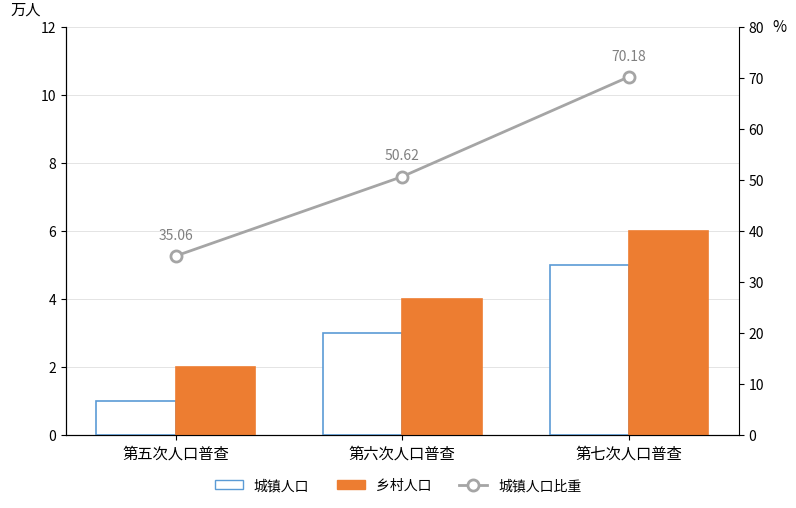

Which series has the largest range (max minus min)?

城镇人口比重